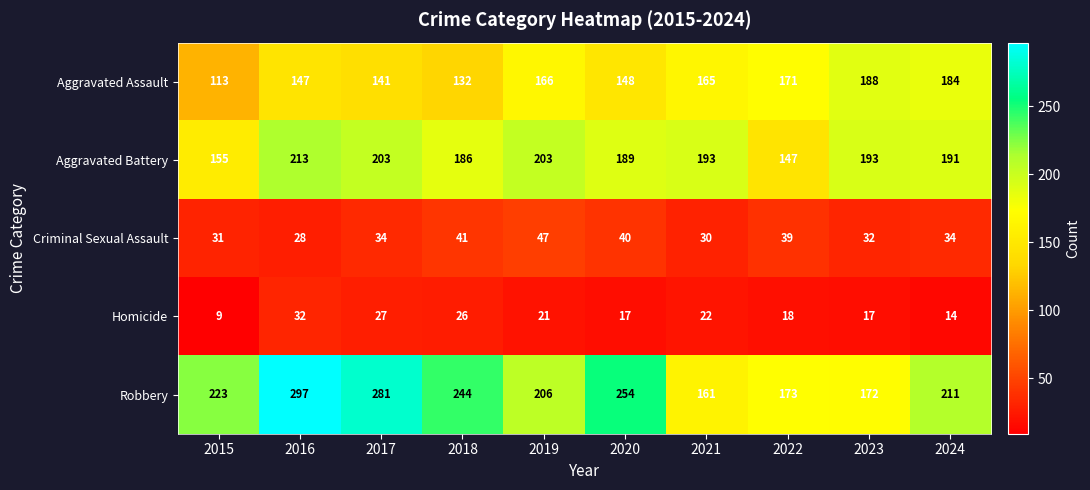

The value of Robbery at 2017 is 281. True or false?

True